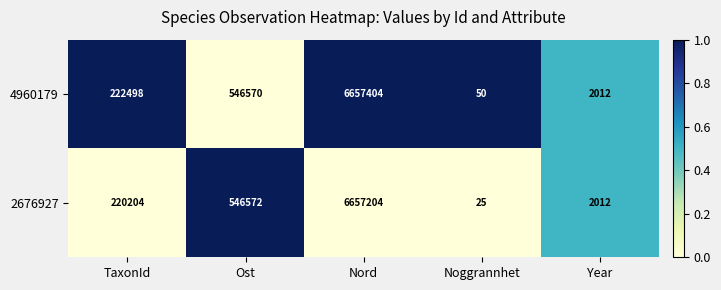

Rank the series at Ost from lowest to highest value.

4960179, 2676927